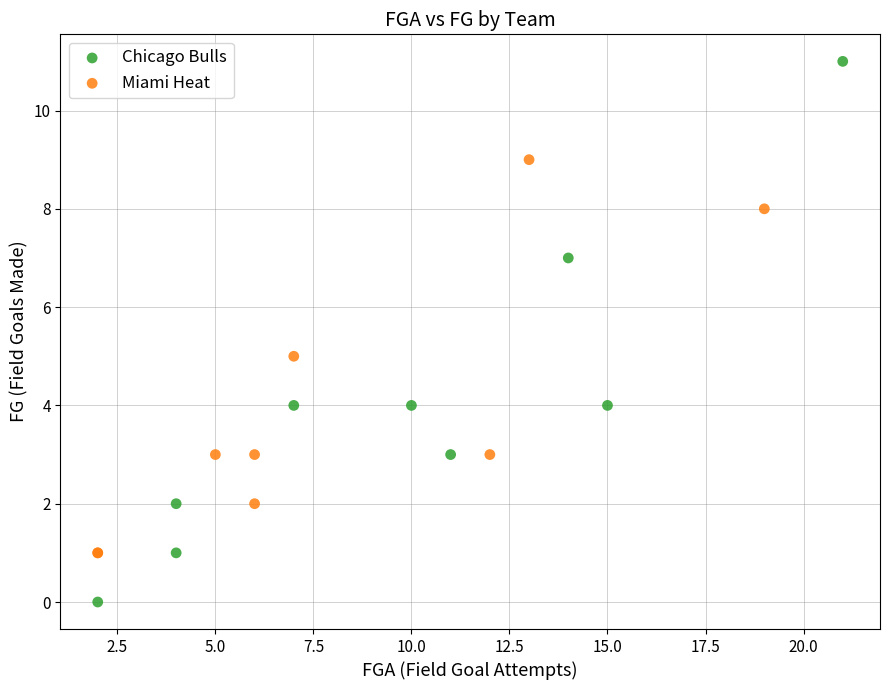

Which series has the widest spread of Y values?

Chicago Bulls